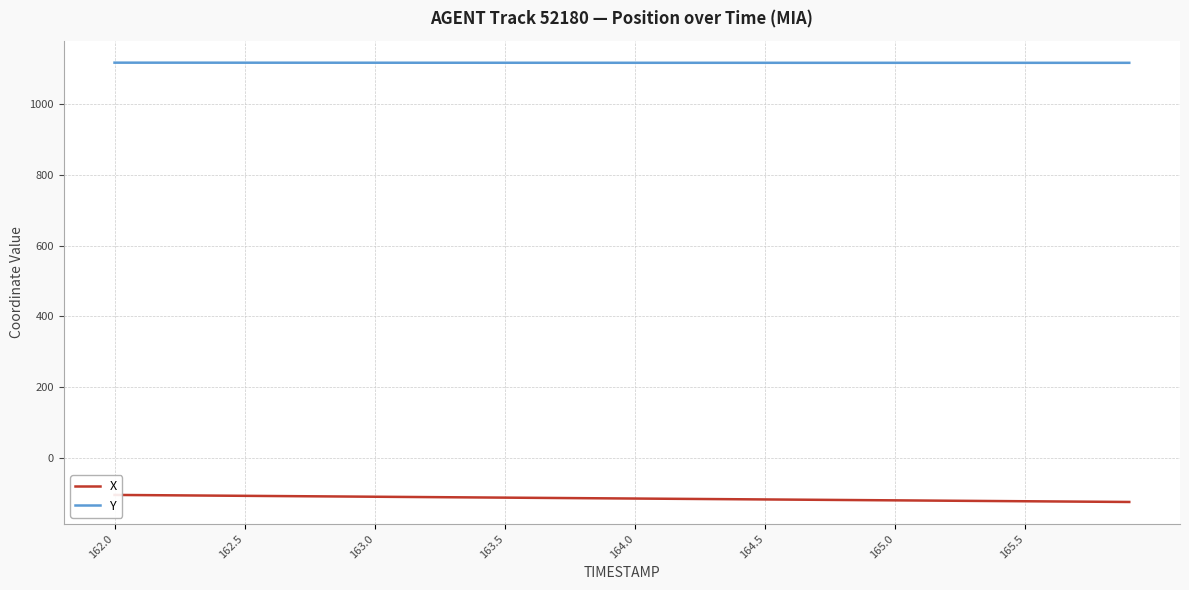

What are all the series names shown in the legend?

X, Y